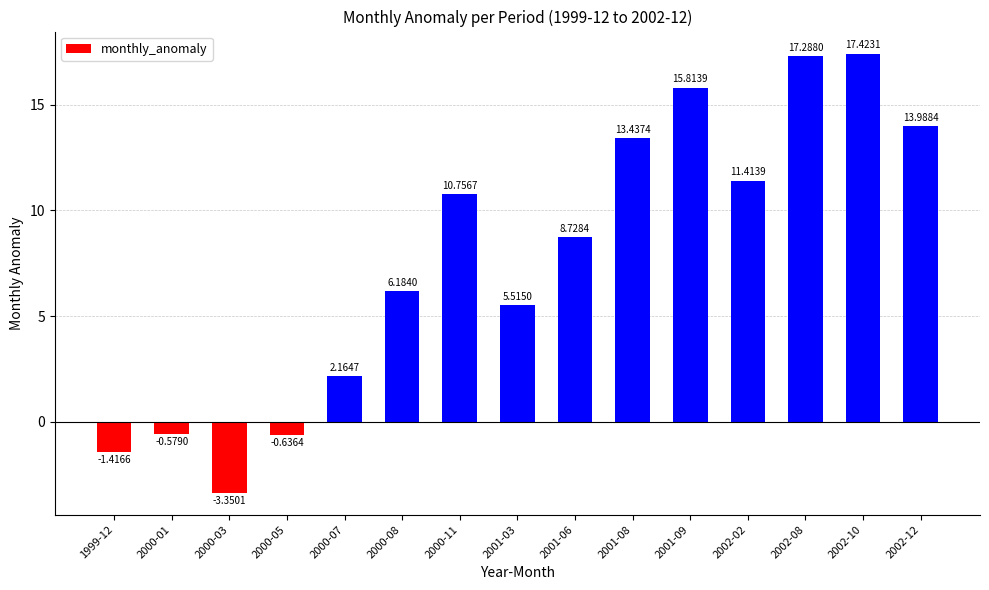

At which label does the data first exceed 8?

2000-11